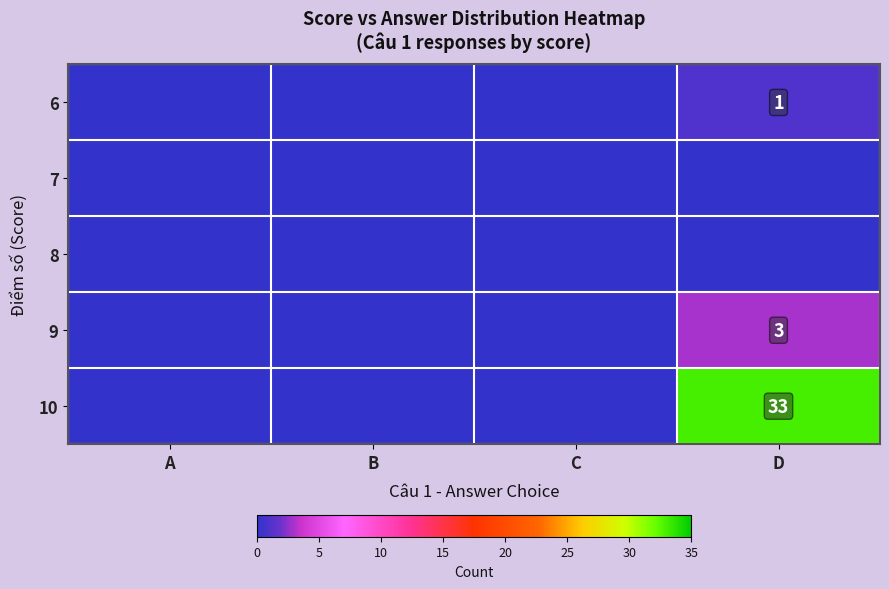

At B, list the series in order from largest to smallest.

6, 7, 8, 9, 10